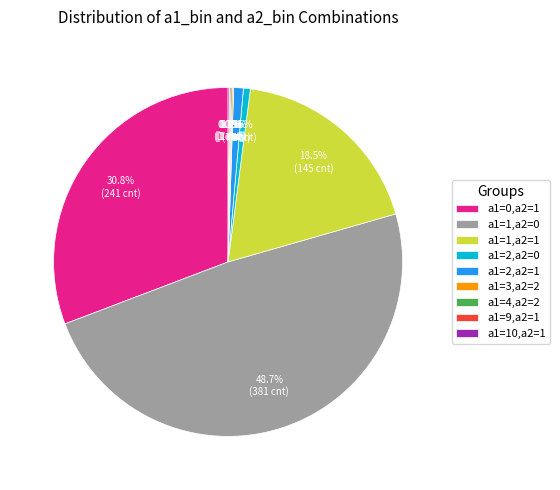

Between a1=2,a2=0 and a1=1,a2=0, which is larger?

a1=1,a2=0